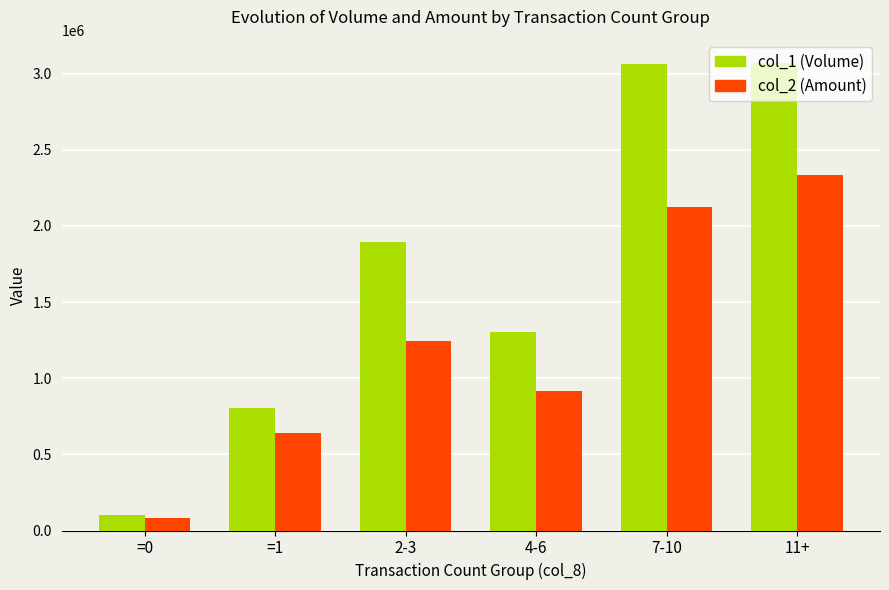

What position from the left is 4-6?

4